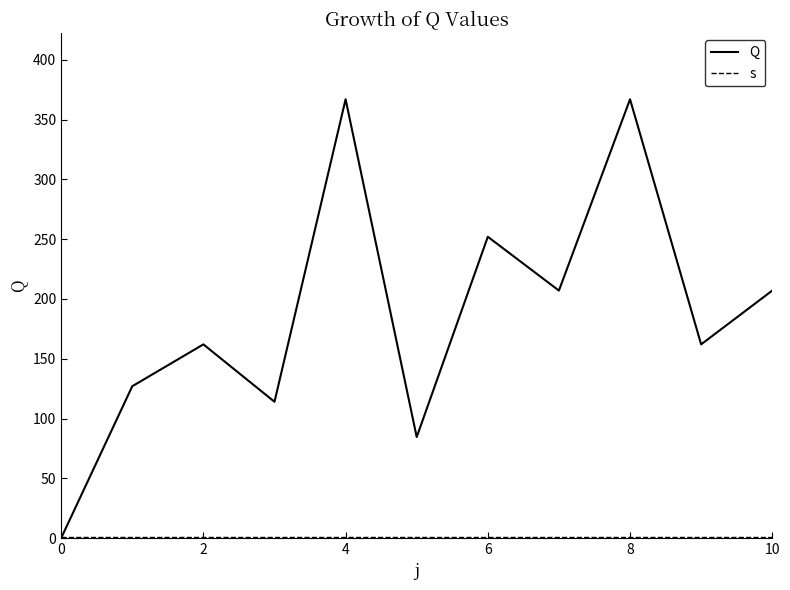

Is this an area chart (filled region under the line)?

No